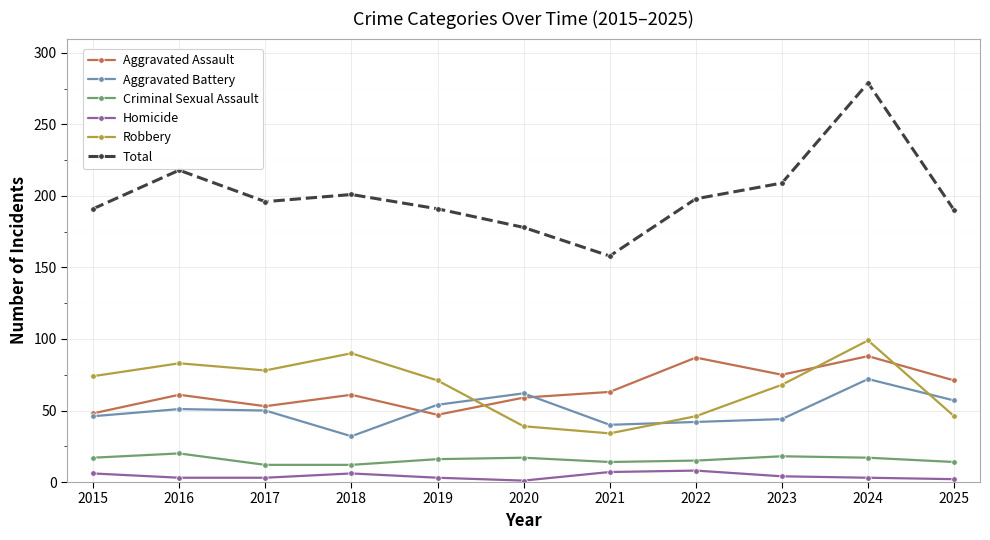

True or false: Robbery has more than 0 interior local peaks.

True